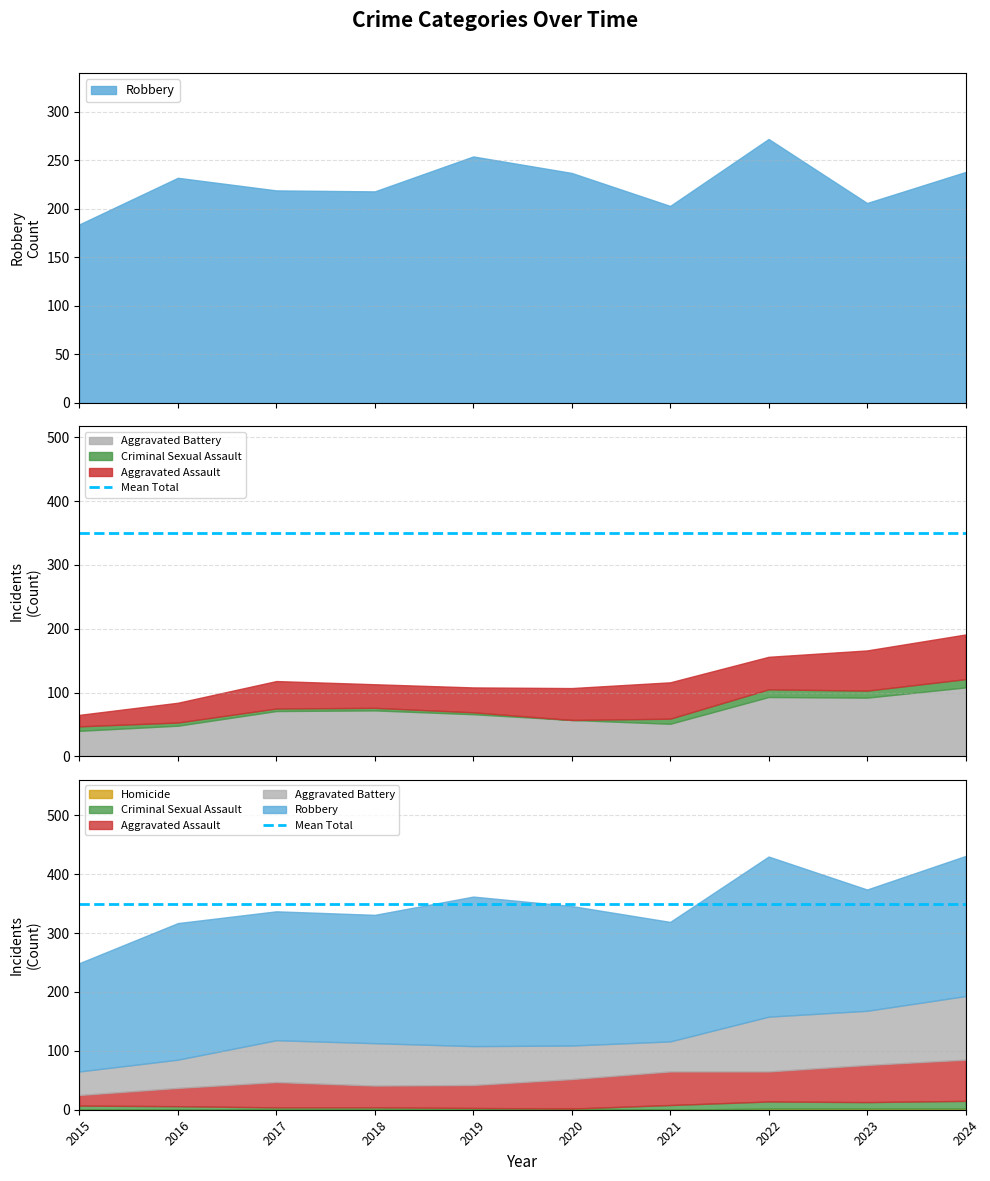

Between 2018 and 2024, which is larger?

2024